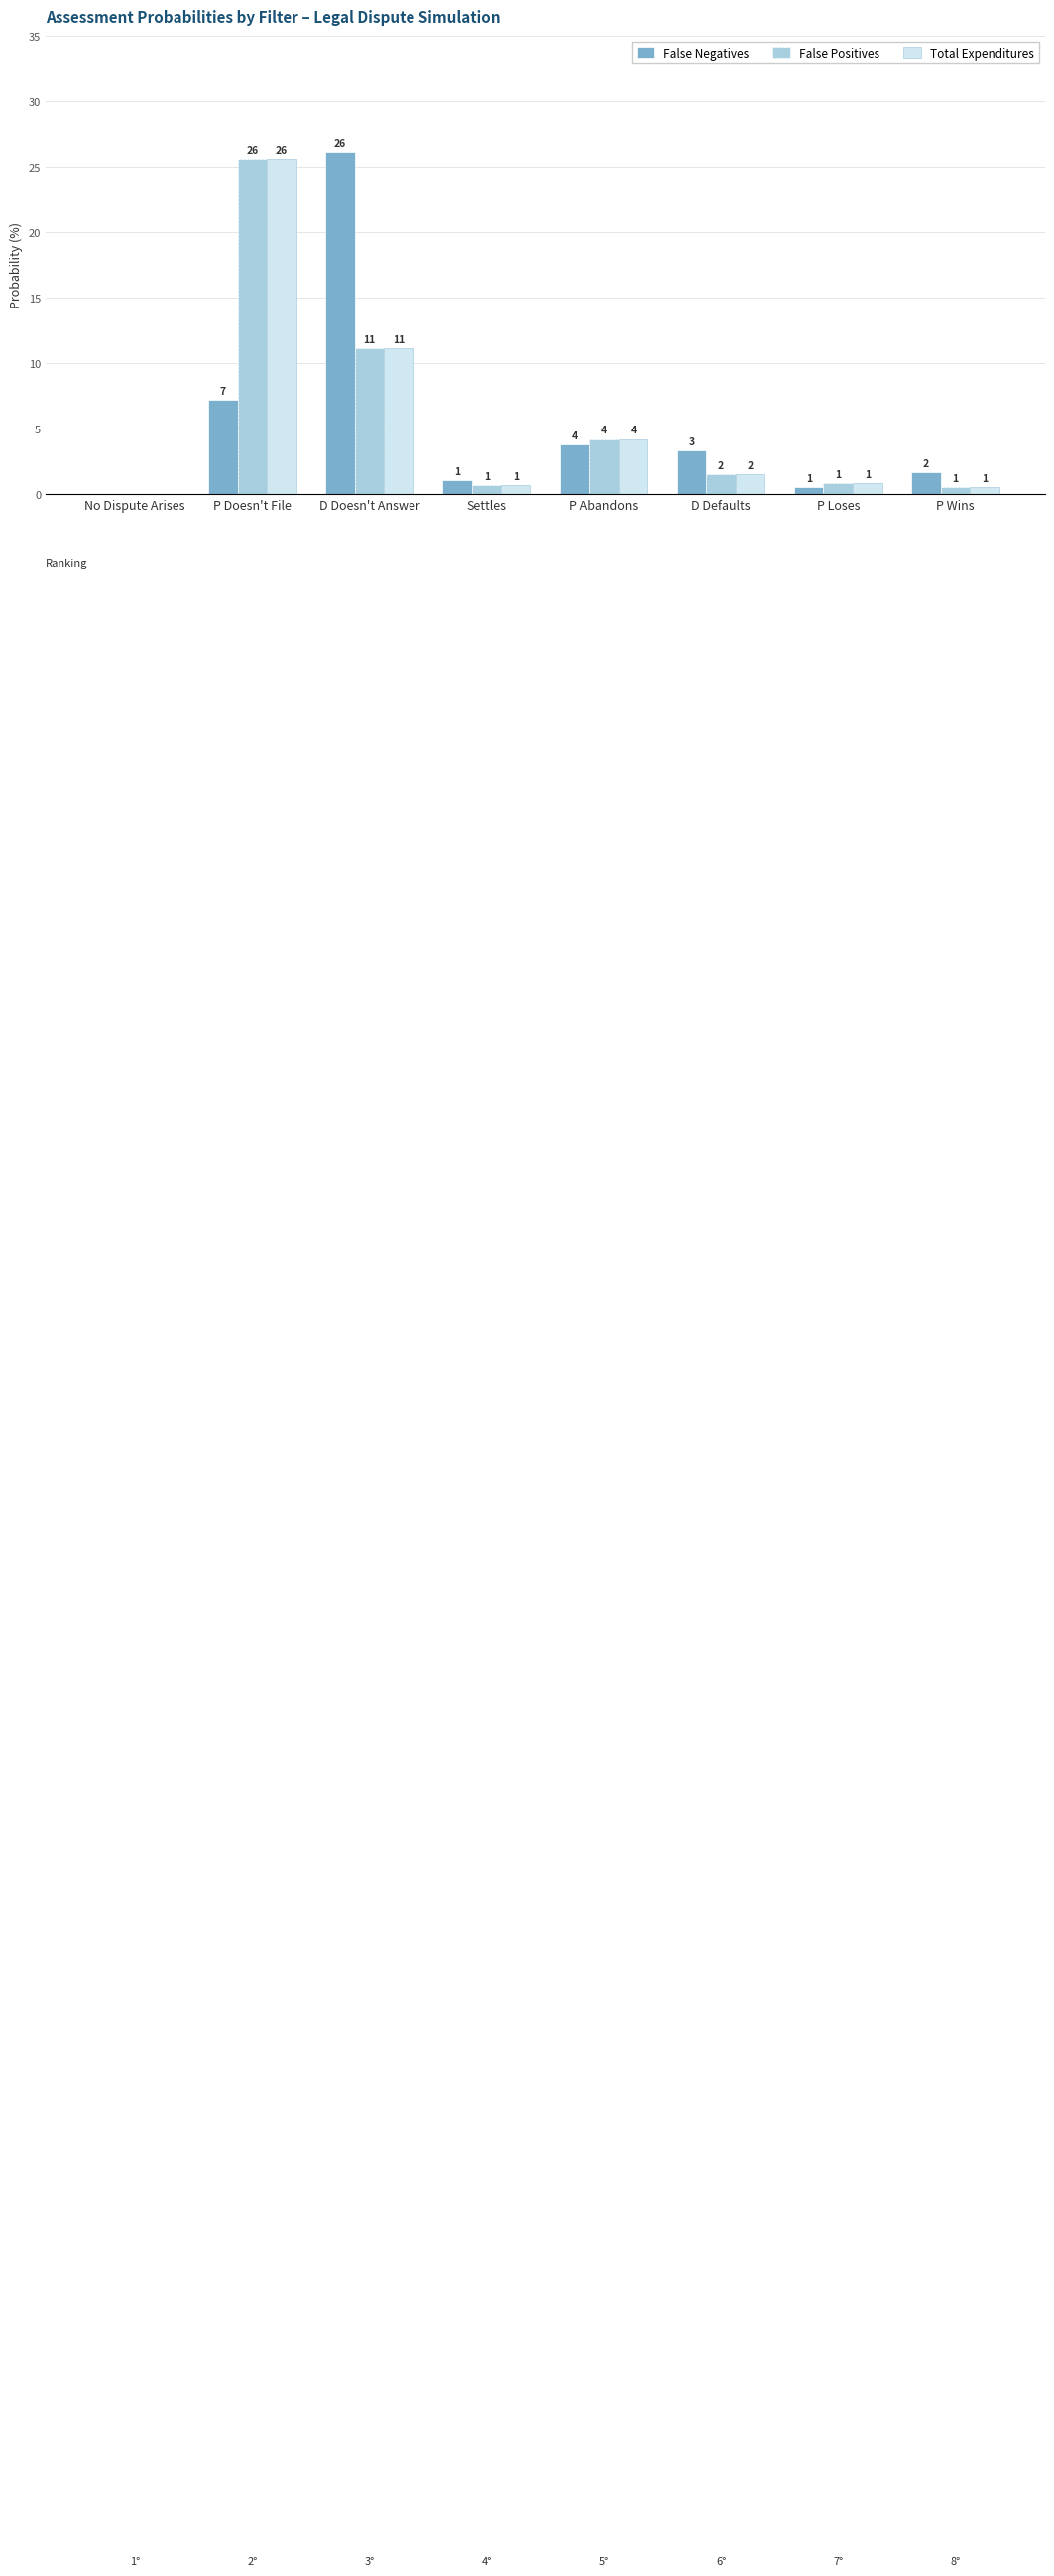

Which series has the widest spread of values?

False Negatives